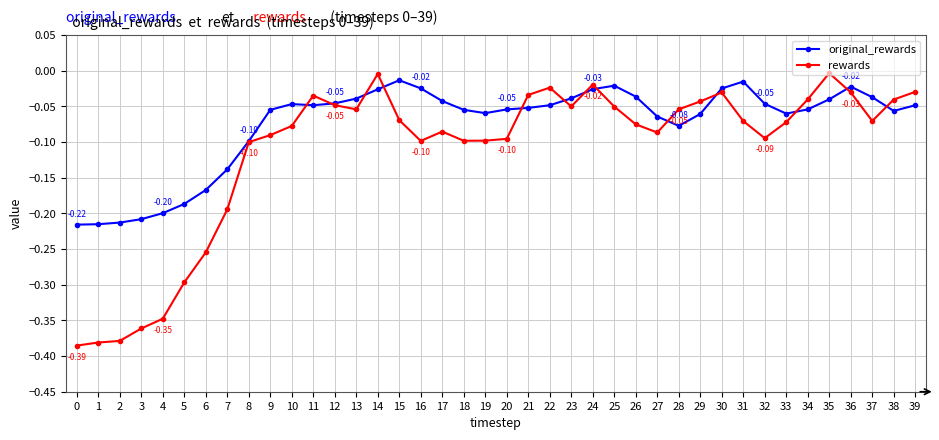

Which series has the largest range (max minus min)?

rewards